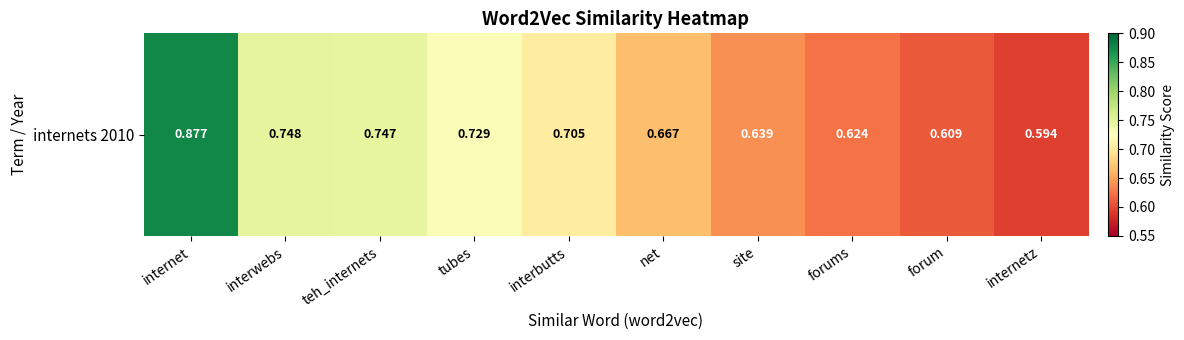

True or false: the data shows 1.2 at interwebs.

False